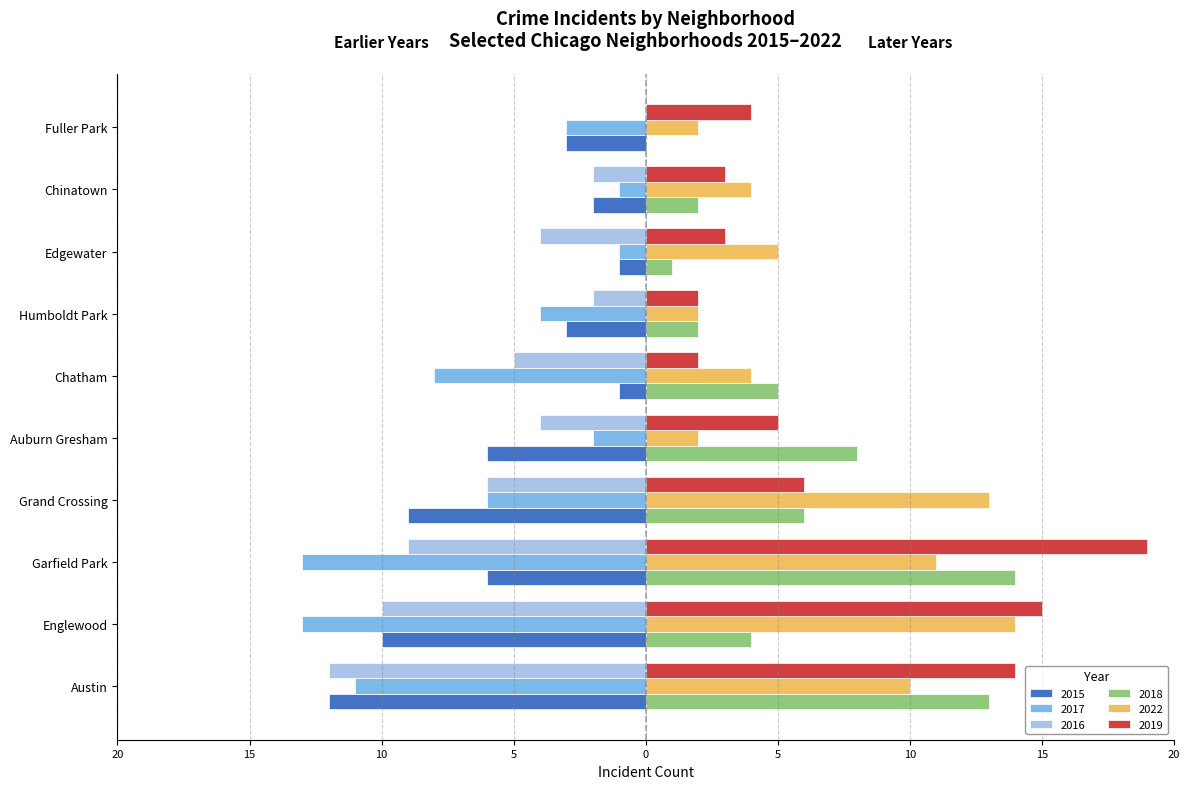

What are all the series names shown in the legend?

2015, 2017, 2016, 2018, 2022, 2019